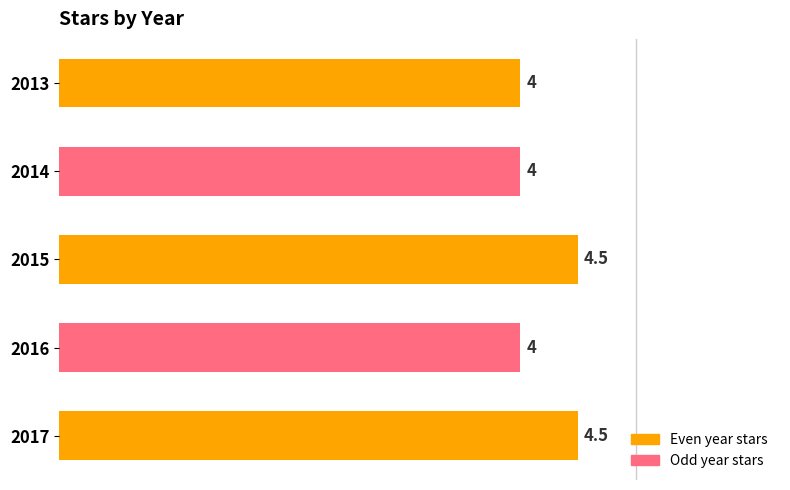

How many values are between 4 and 5?

5